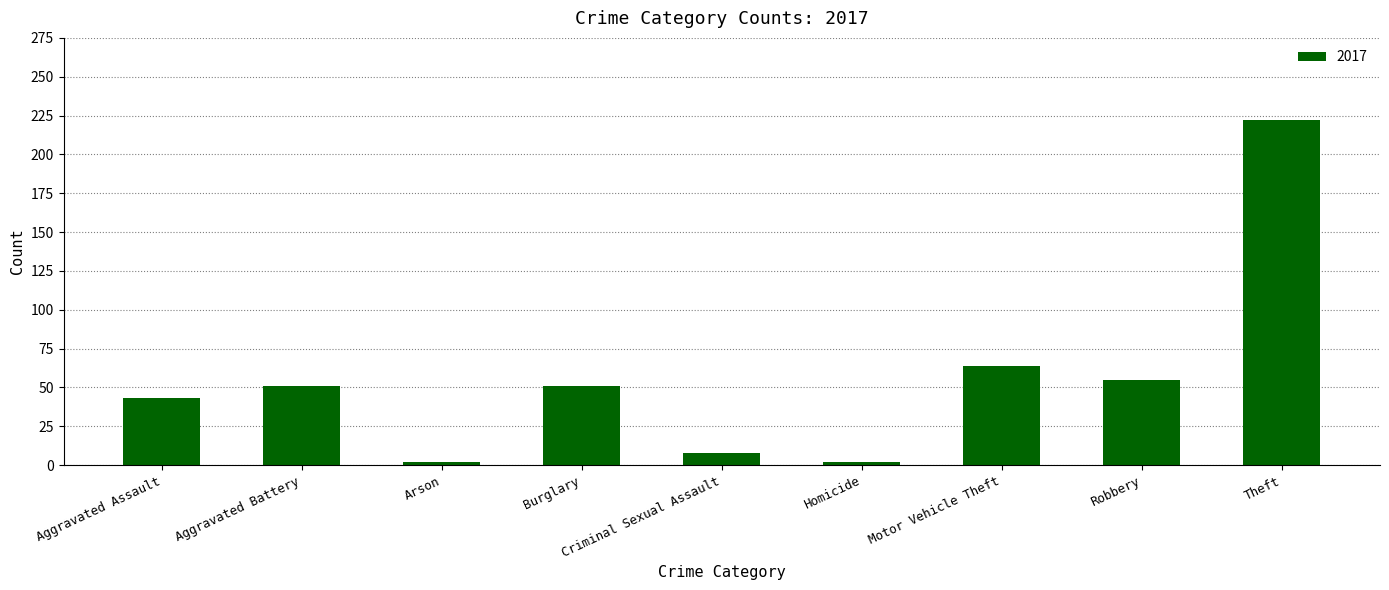

True or false: the data shows 51 at Aggravated Battery.

True